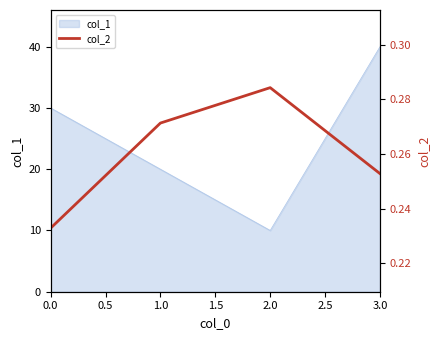

Rank the categories by col_1 value from lowest to highest.

2.0, 1.0, 0.0, 3.0